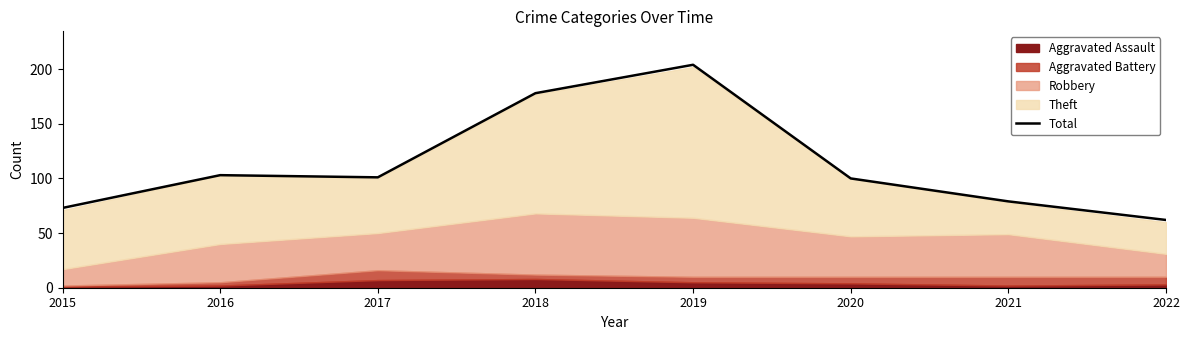

Where is the data nearest to the value 133?

2016